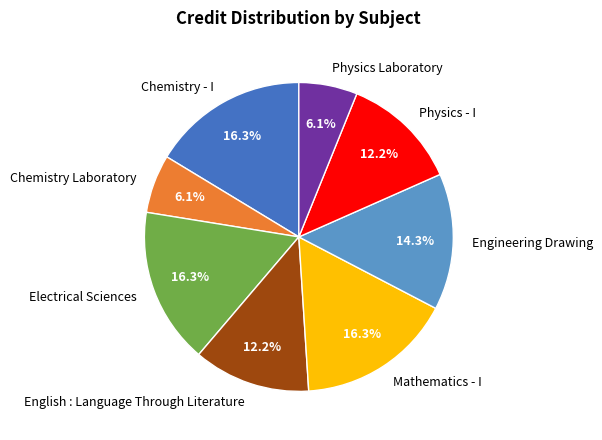

How many slices are in this pie chart?

8